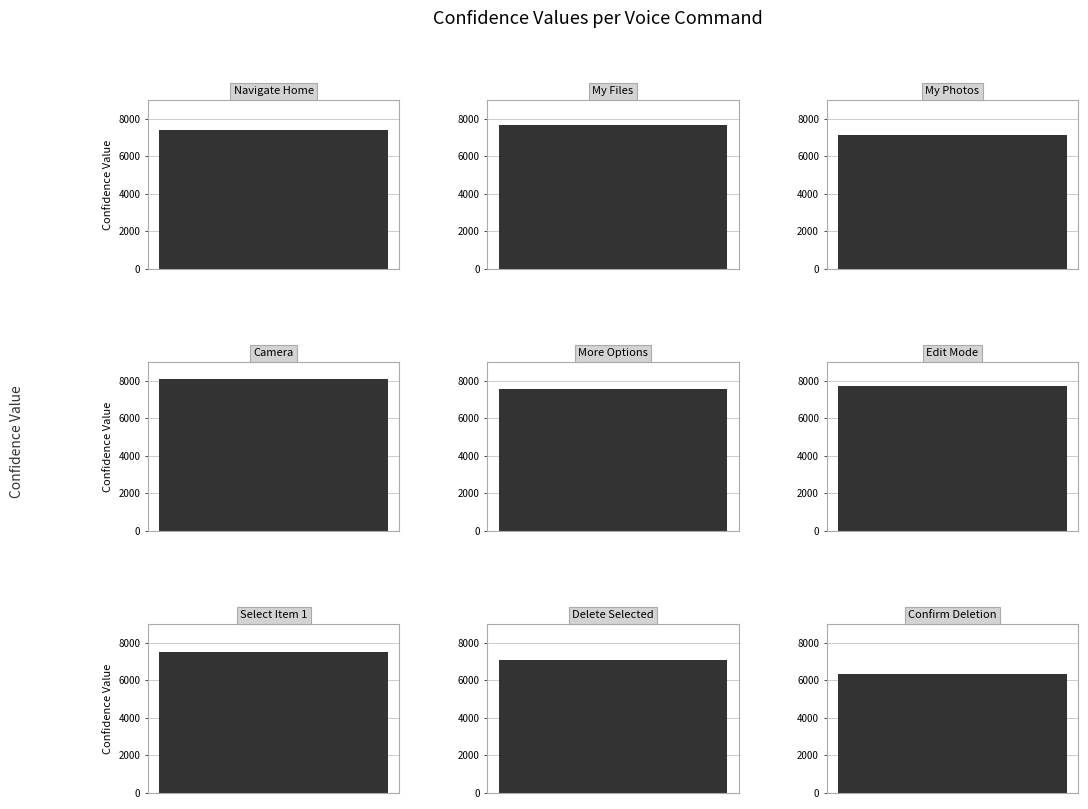

Reading left to right, transcribe all the data shown in this chart.

Navigate Home=7407	My Files=7681	My Photos=7152	Camera=8084	More Options=7584	Edit Mode=7709	Select Item 1=7527	Delete Selected=7080	Confirm Deletion=6359